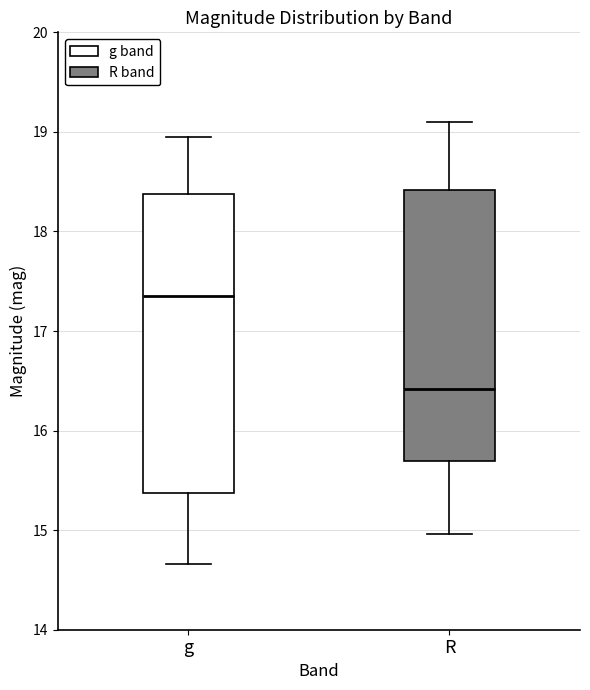

Which box has the highest median line?

g